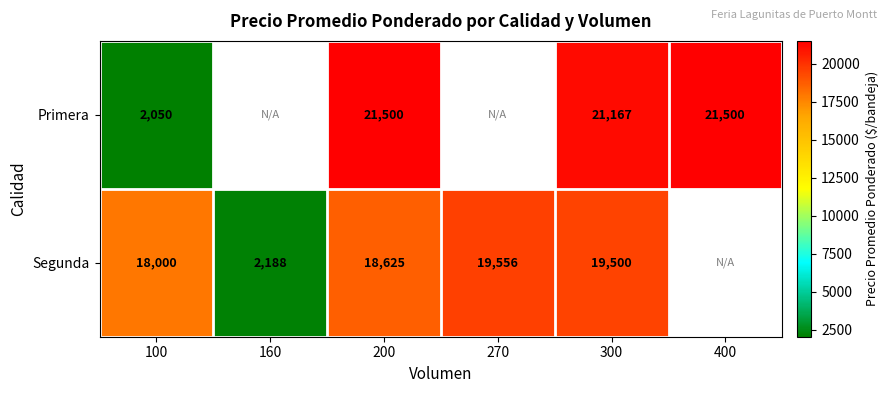

The Segunda series shows 19500 at 300. True or false?

True